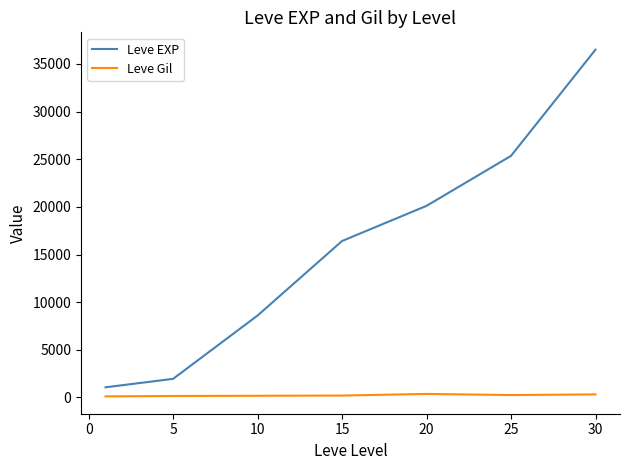

What is the maximum value for Leve EXP?

36492.5